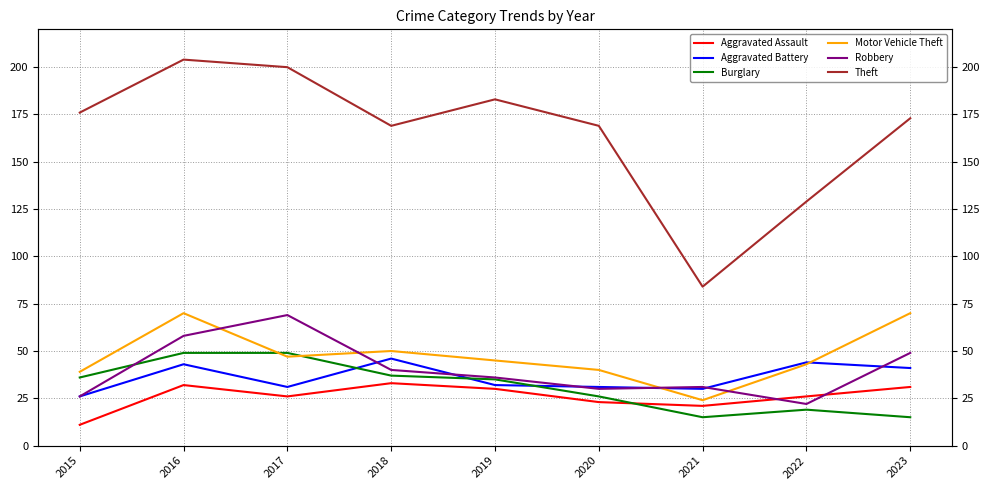

What is the greatest value displayed?

204